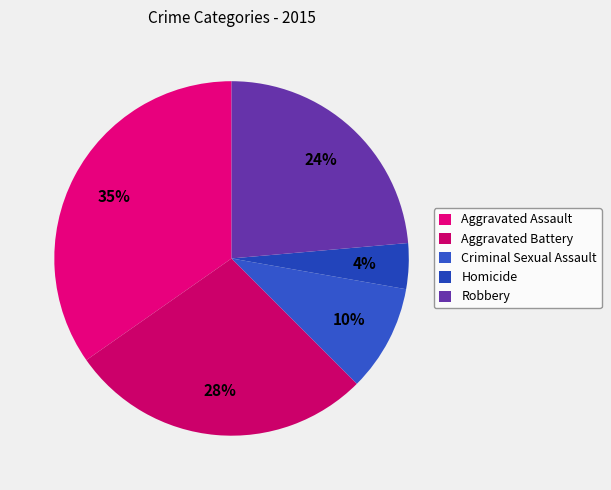

The Aggravated Assault slice represents 35% of the pie. True or false?

True